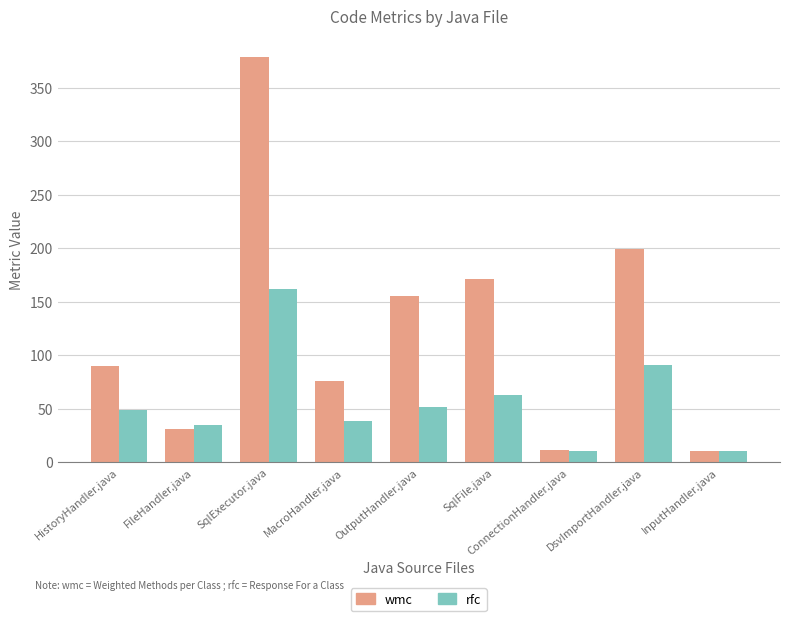

How many categories are shown in the chart?

9